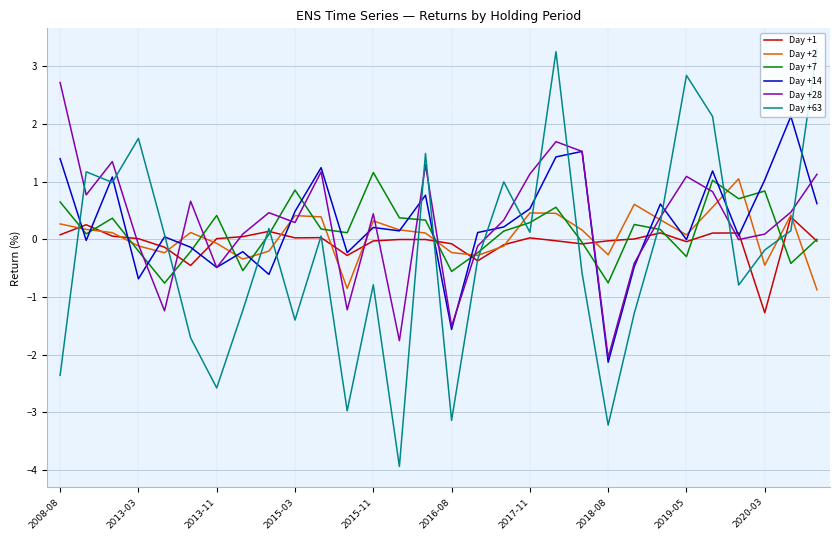

What is the lowest value of the Day +63 series?

-3.9